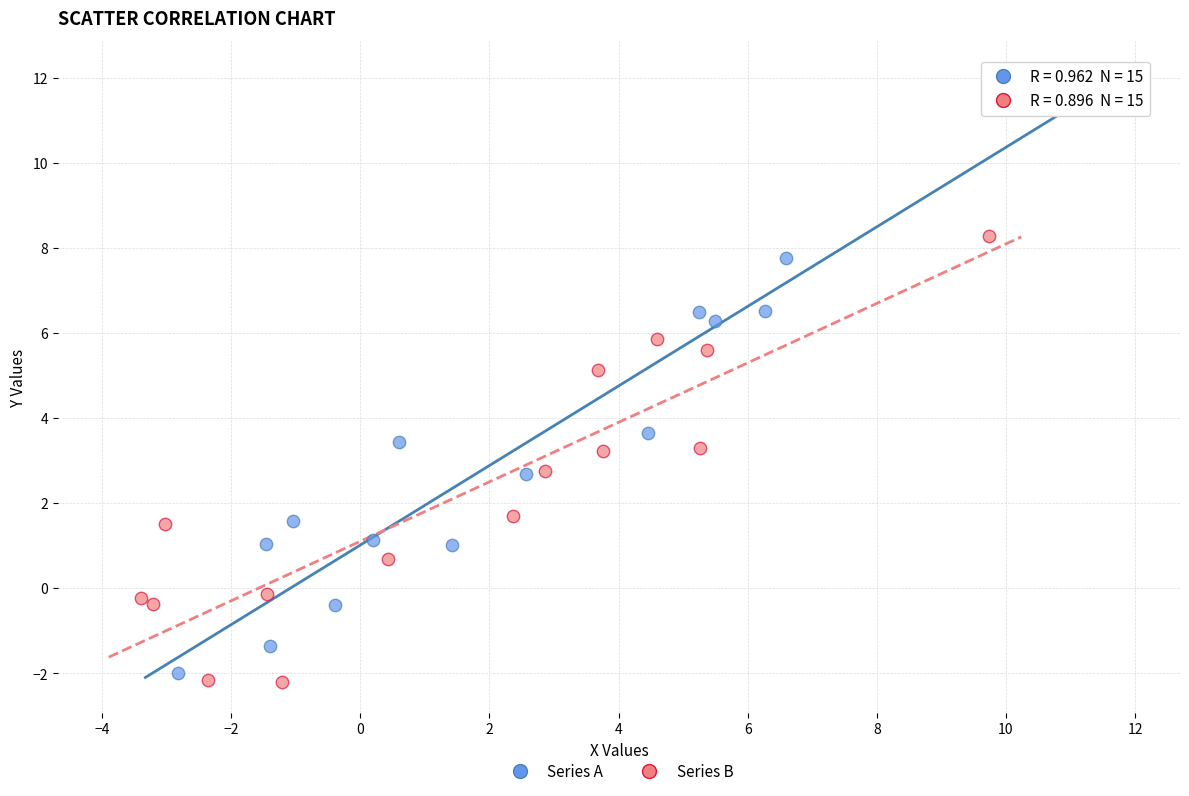

Which series contains the highest Y value?

Series A